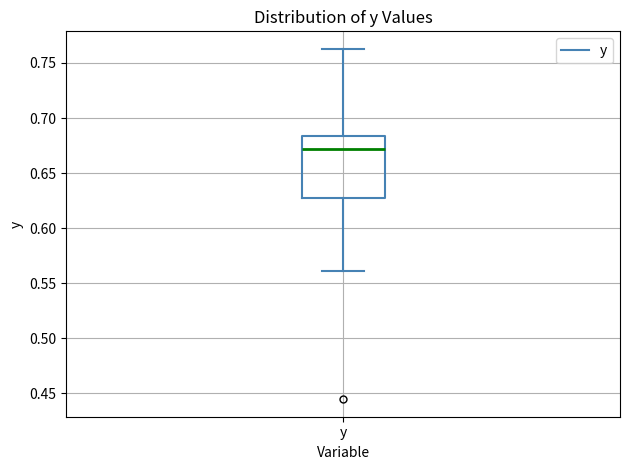

Transcribe this box plot: give where the median line is, the range the box spans, and where the two whiskers end, as read against the y-axis. The values are not printed on the chart, so give them approximately, as read against the axis.

median 0.670, box 0.630 to 0.685, whiskers 0.560 to 0.765